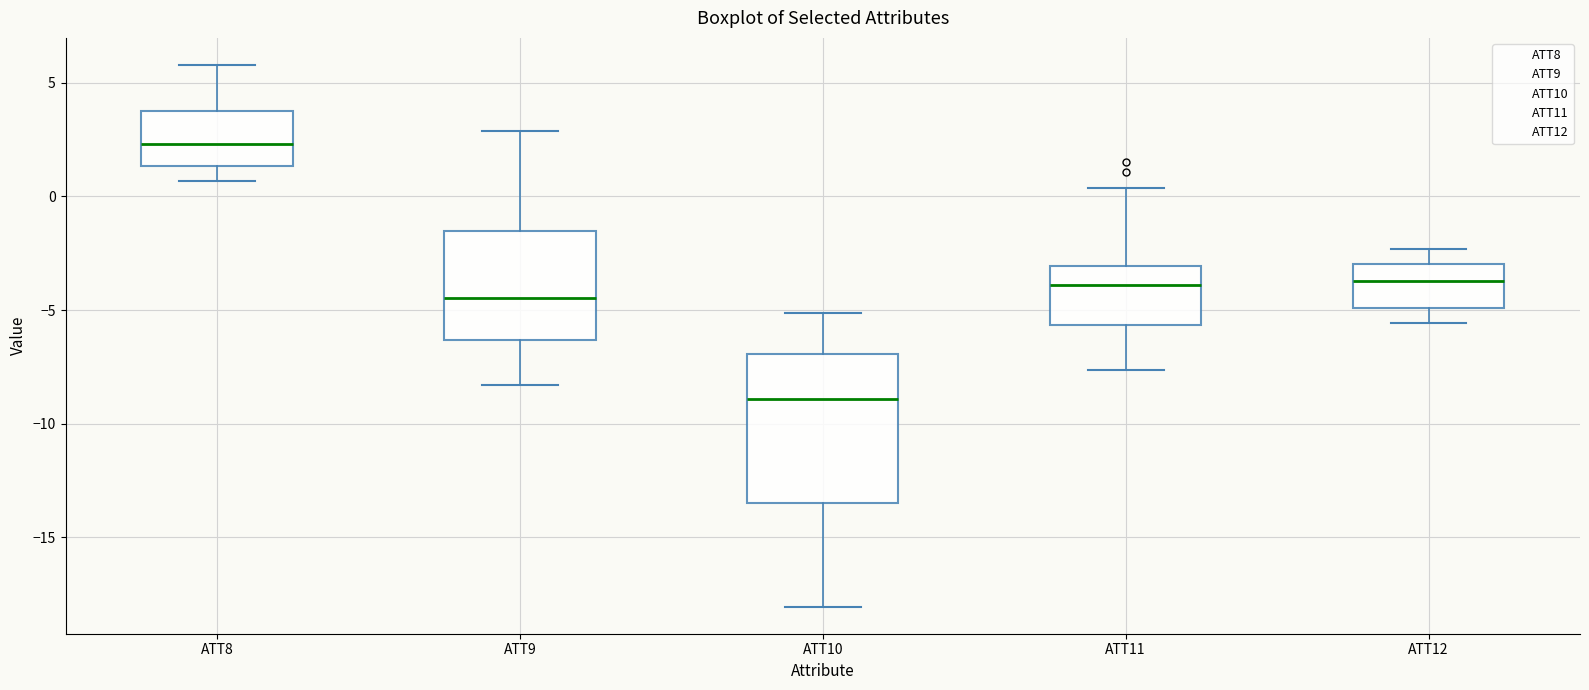

Where is the lower edge of the box for ATT11 on the y-axis? The values are not printed on the chart, so give them approximately, as read against the axis.

-5.5